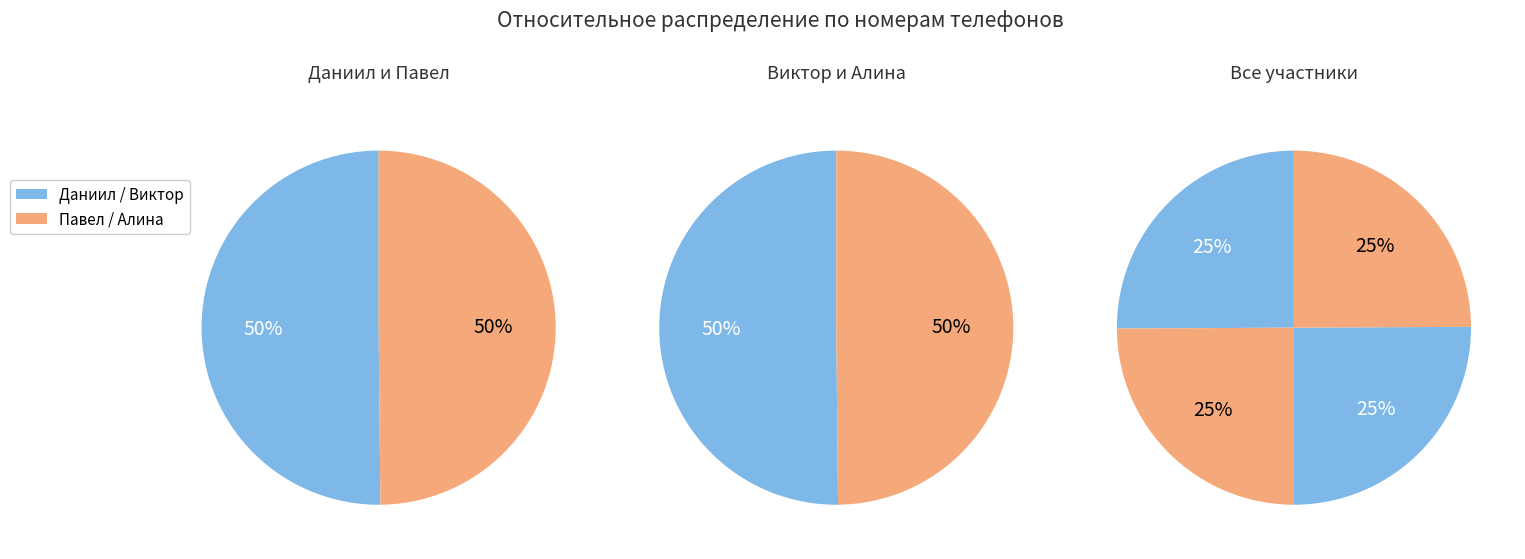

Rank the categories by value from lowest to highest.

Павел, Алина, Даниил, Виктор